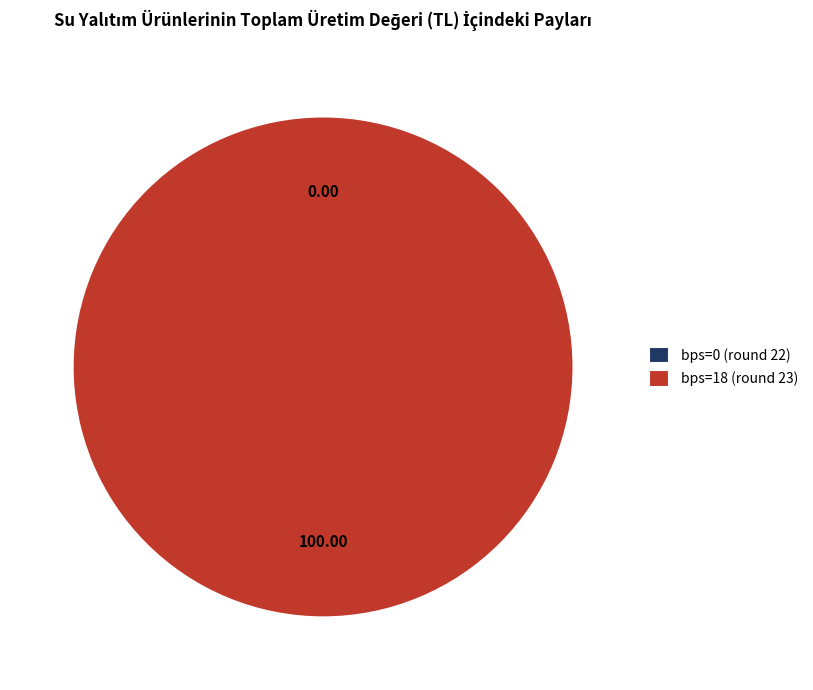

What is the majority slice?

bps=18 (round 23)